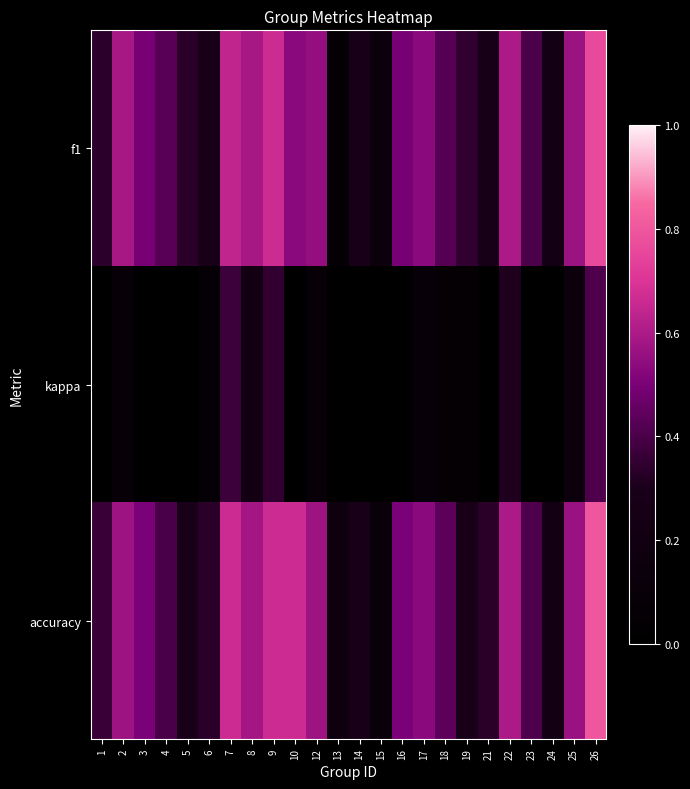

List the series in order of their peak value, highest first.

accuracy, f1, kappa